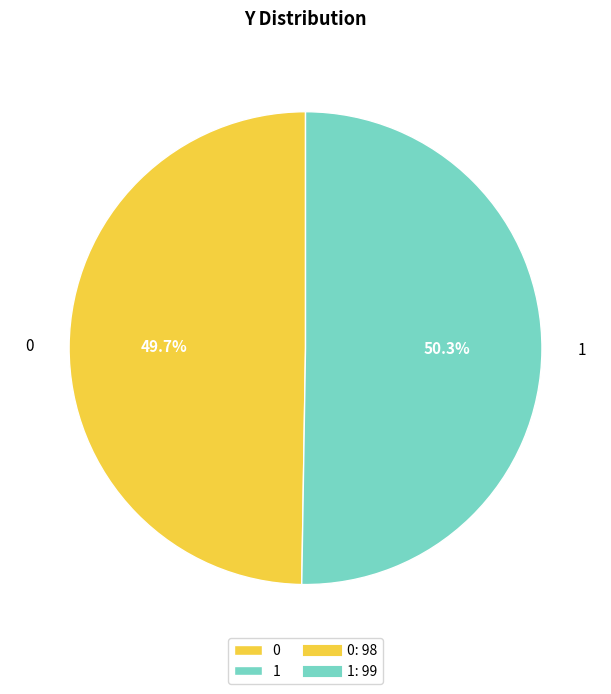

True or false: 1 accounts for 64% of the total.

False